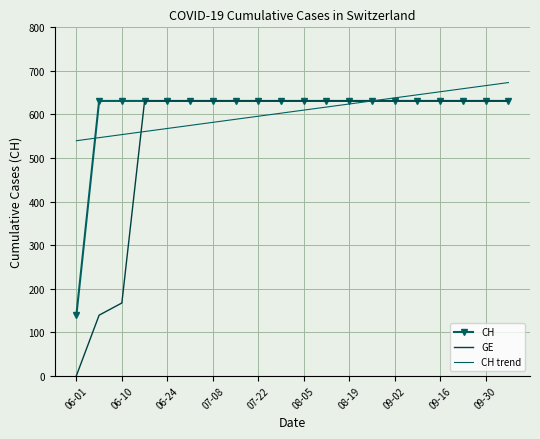

Which series has the widest spread of values?

GE